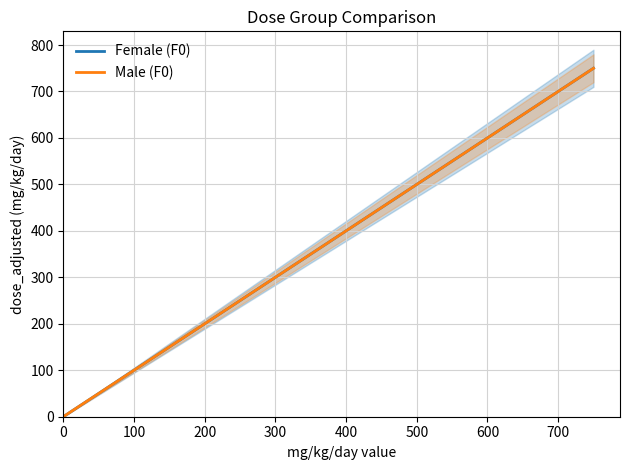

What is the highest value of the Female (F0) series?

750